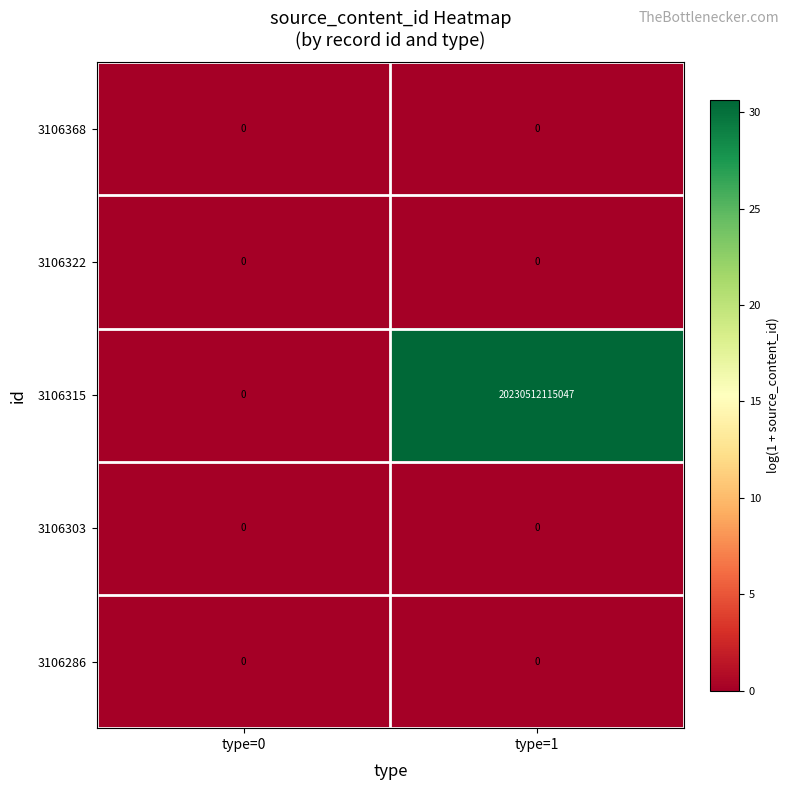

What is the difference between the maximum and minimum values in the 3106315 series?

20230512115047